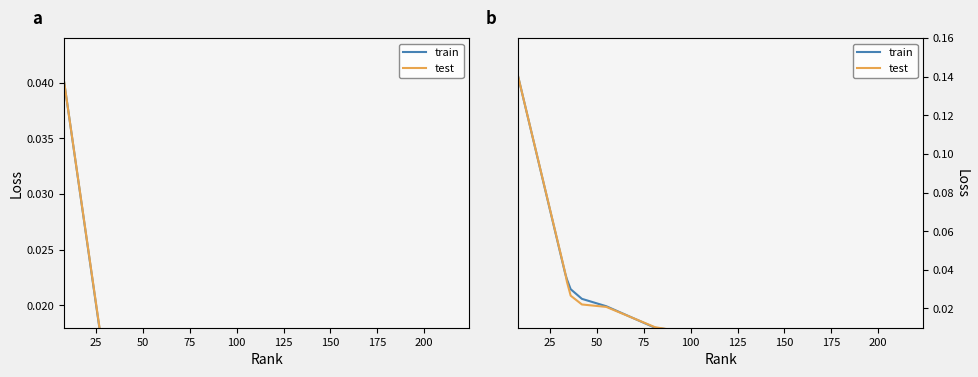

What is the total value across all series at 25?

0.1